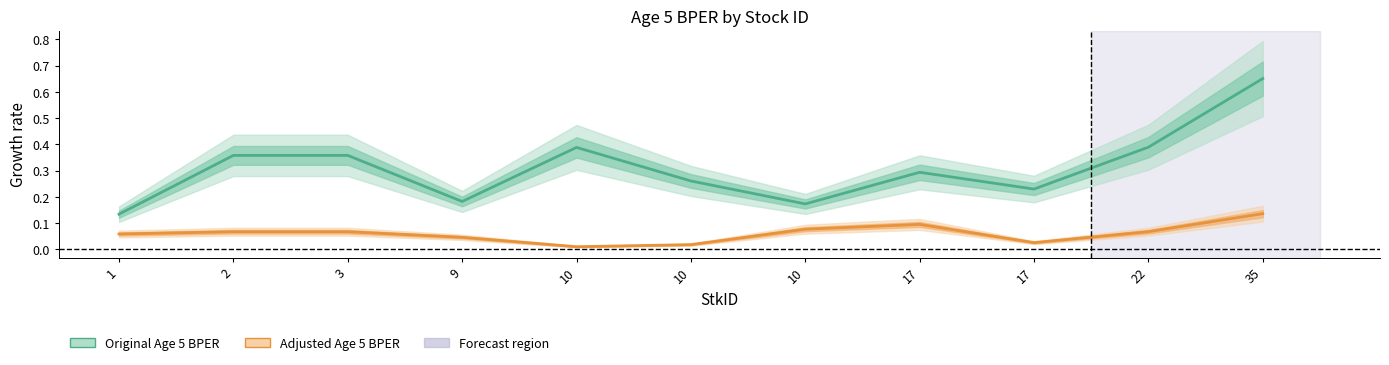

In Original Age 5 BPER, how many points are higher than both neighbors (excluding endpoints)?

2